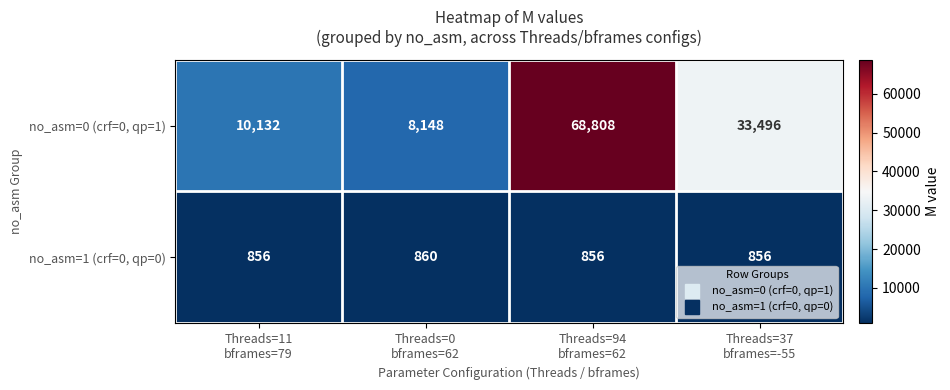

Which series has the widest spread of values?

no_asm=0 (crf=0, qp=1)